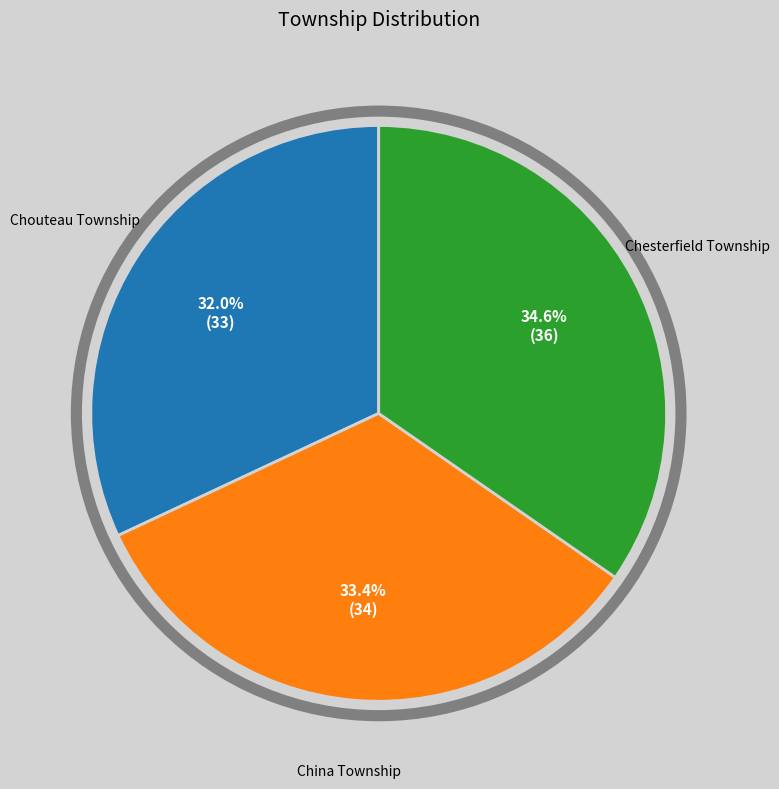

True or false: Chouteau Township accounts for 38% of the total.

False